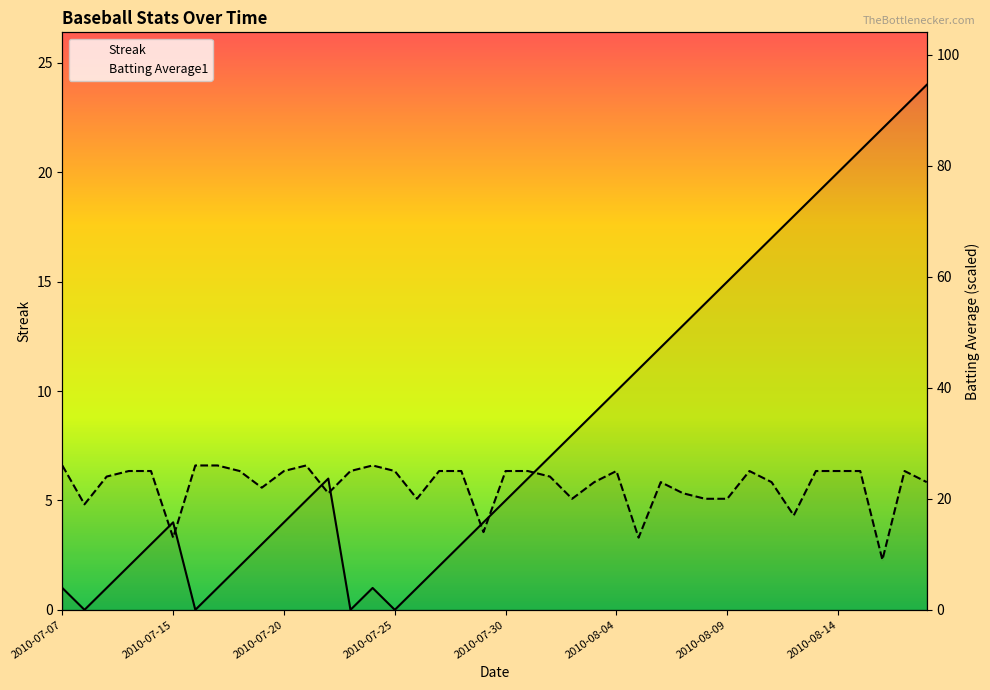

Is it true that Streak equals 8.1 at 38?

False